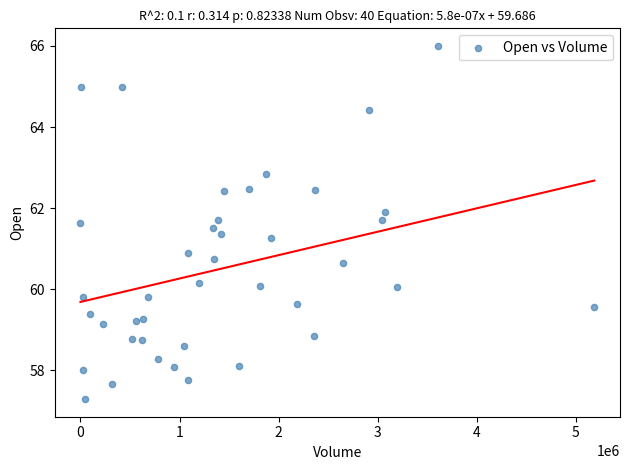

What Y value in the scatter plot is closest to 61?

60.9